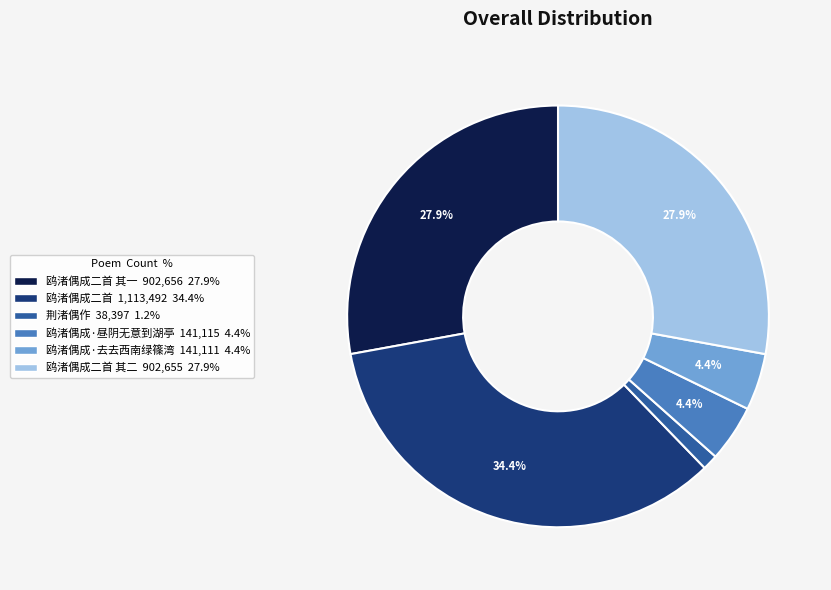

Does any single category account for the majority?

No